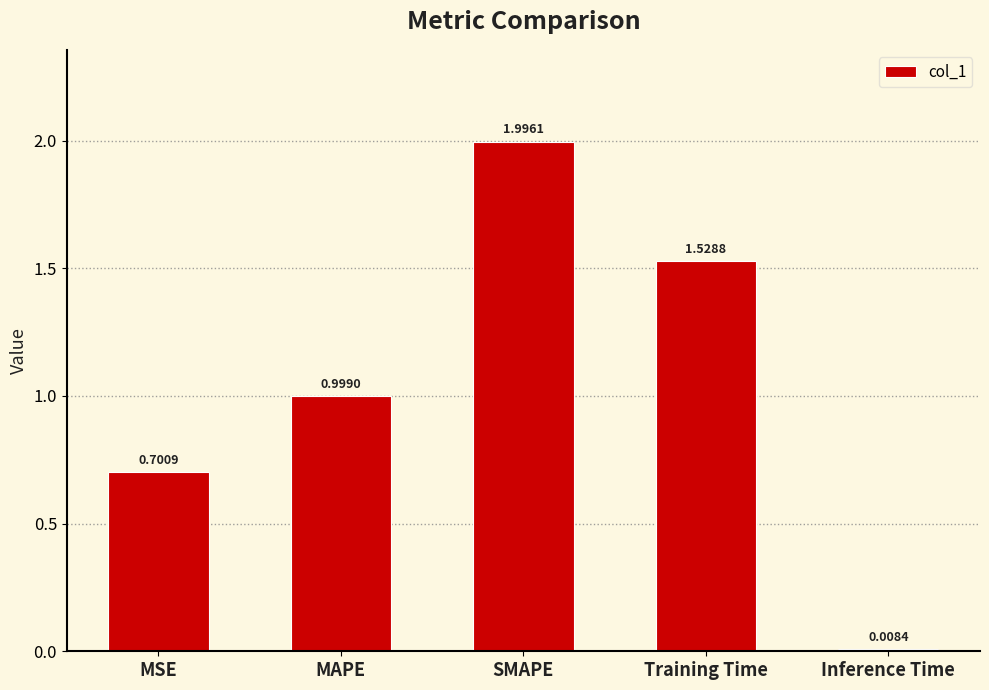

List the labels in order of value, largest first.

SMAPE, Training Time, MAPE, MSE, Inference Time